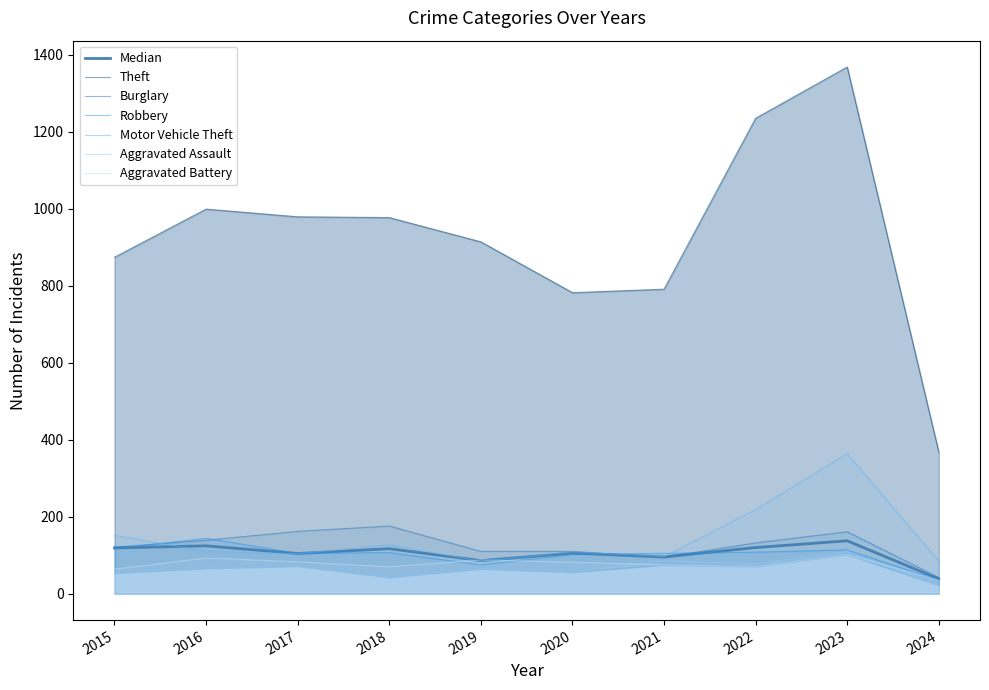

How many interior local valleys does the Aggravated Assault series have?

3